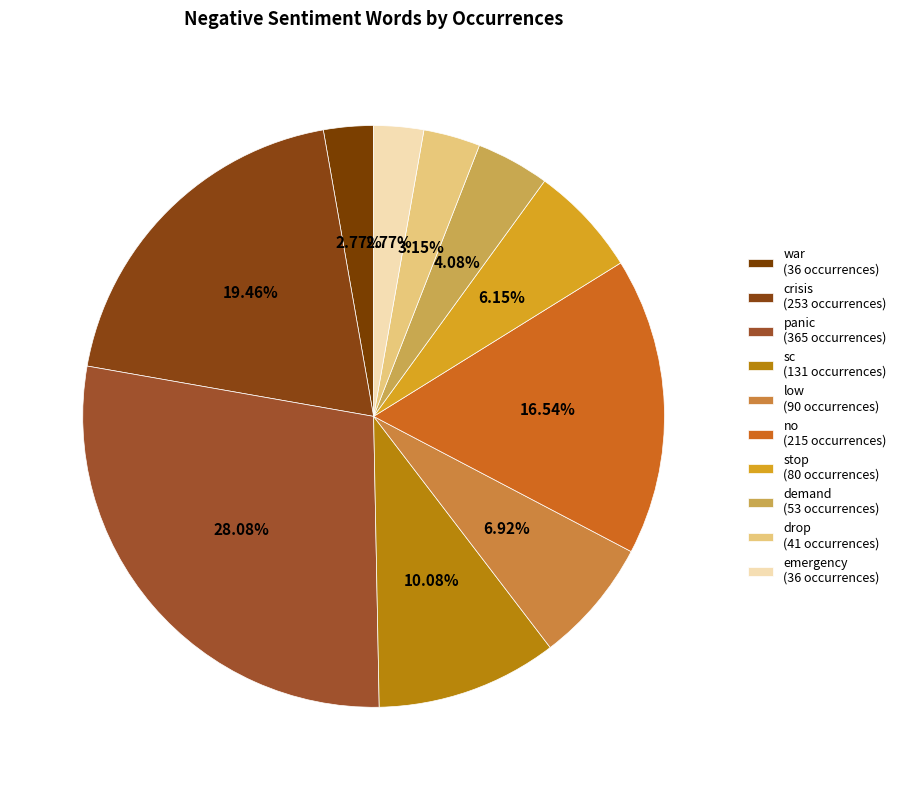

Is it true that stop is 18% of the pie?

False